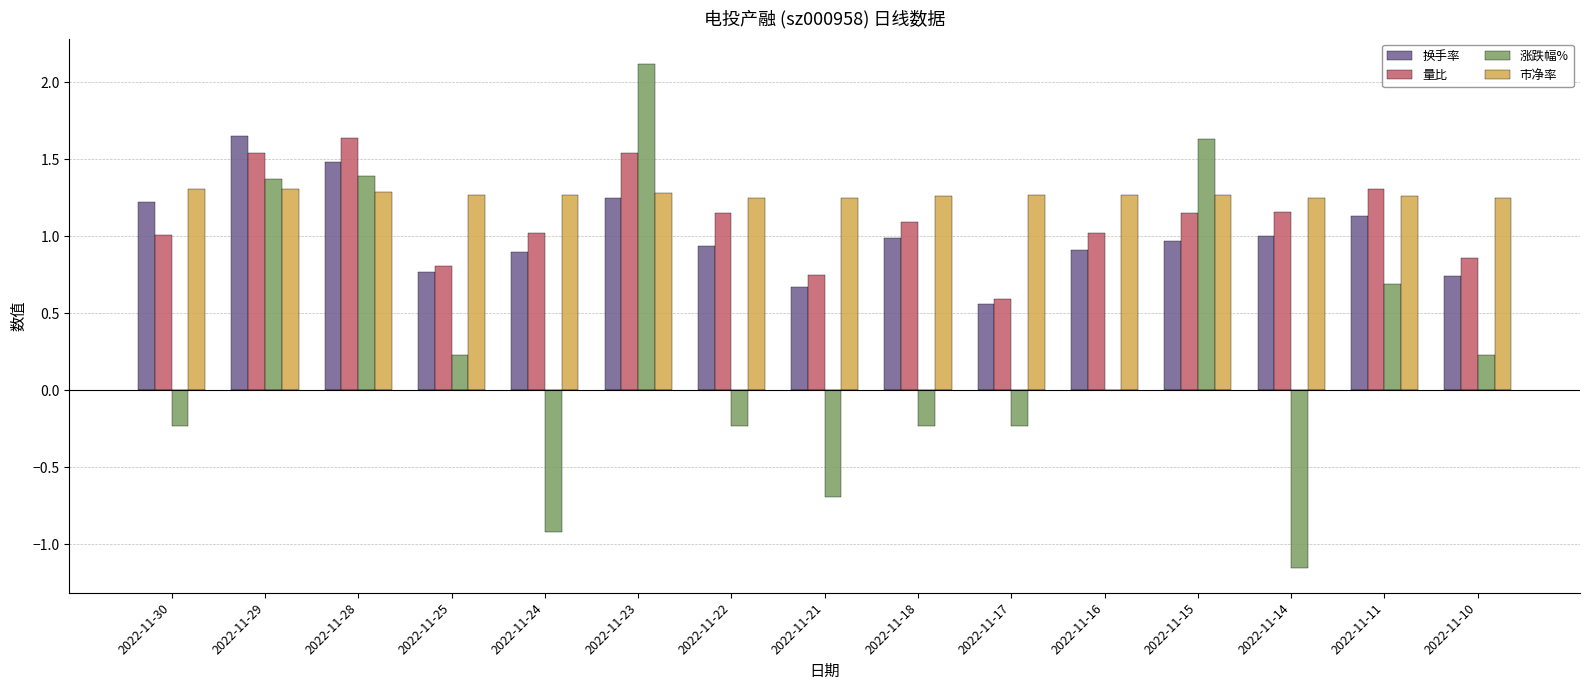

The 换手率 series shows 1.5 at 2022-11-28. True or false?

True